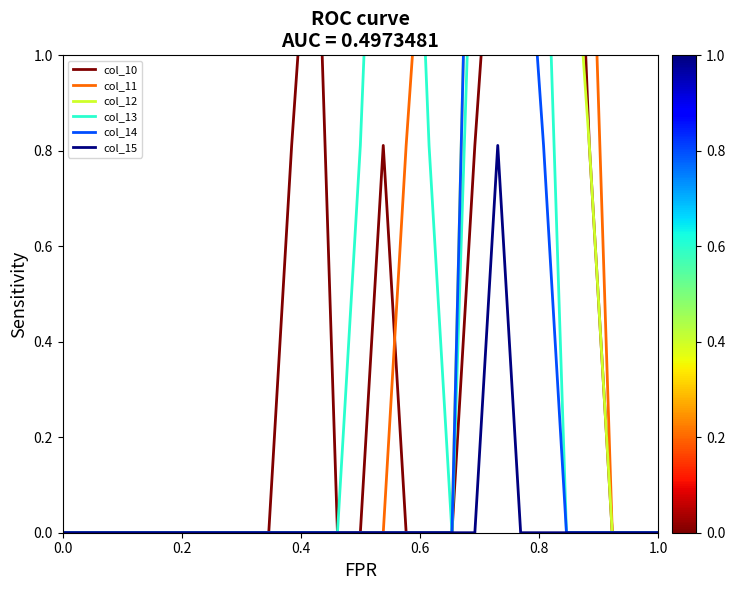

What is the difference between the second highest and minimum values in the col_12 series?

2.0